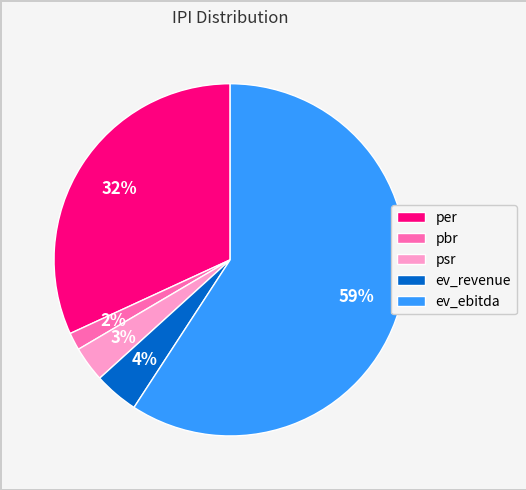

To the nearest percent, what portion does pbr represent?

2%